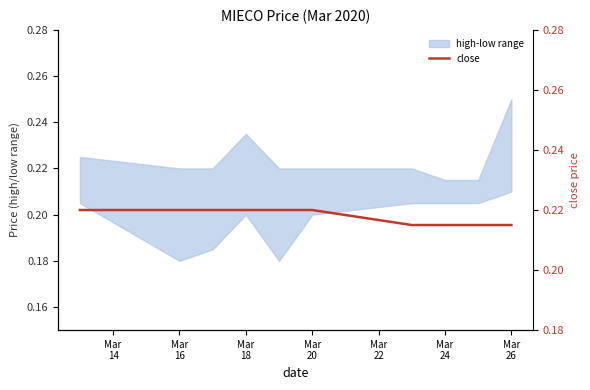

Reading right to left, extract all data points from this chart.

0.2	0.2	0.2	0.2	0.2	0.2	0.2	0.2	0.2	0.2